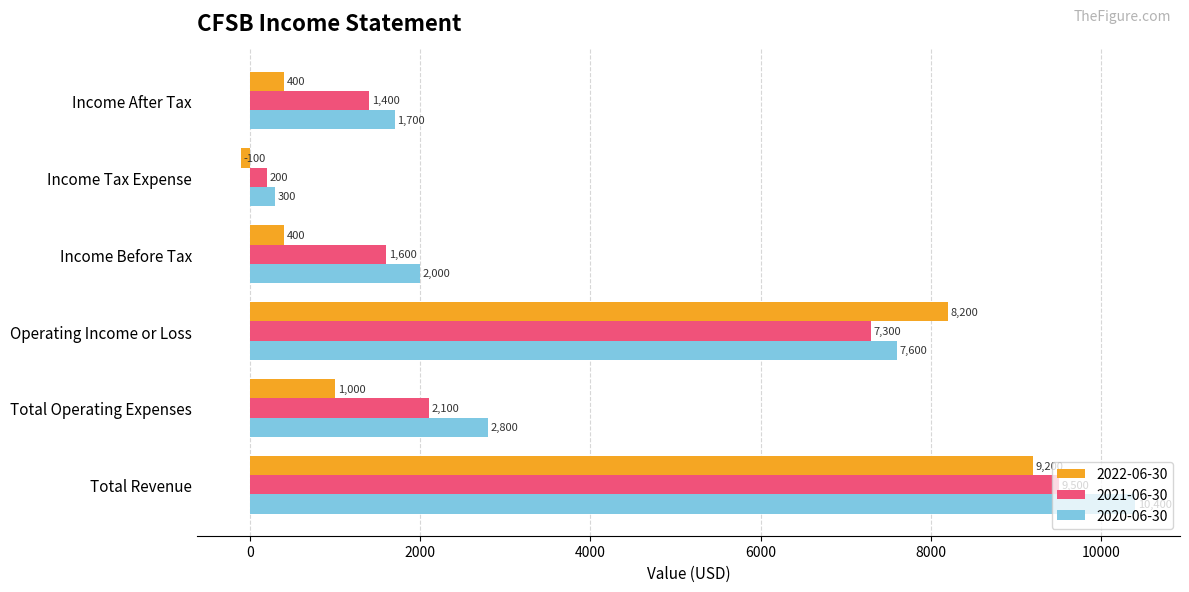

List the series in order of their peak value, lowest first.

2022-06-30, 2021-06-30, 2020-06-30